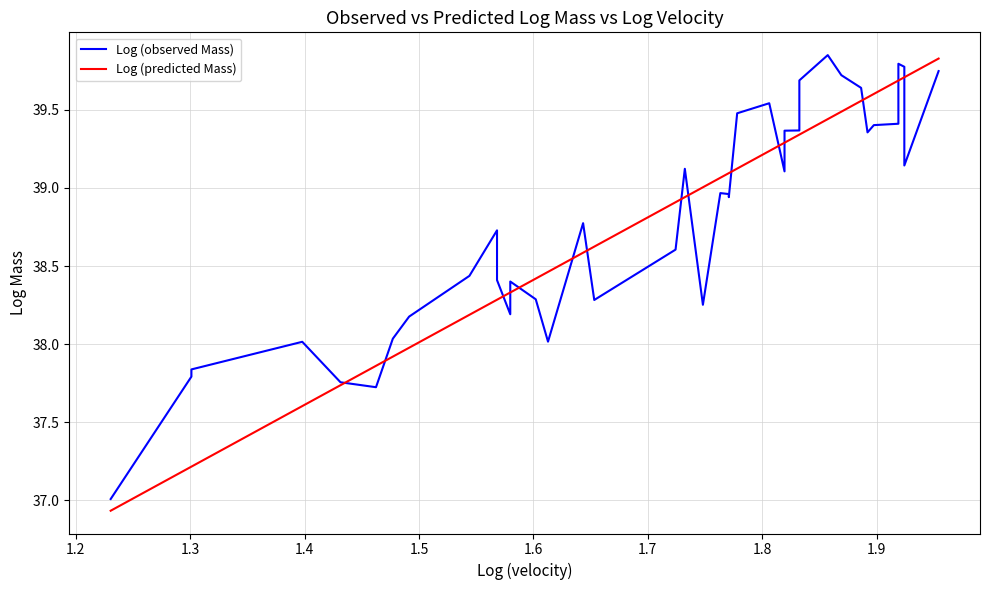

How many times do Log (predicted Mass) and Log (observed Mass) cross each other?

15